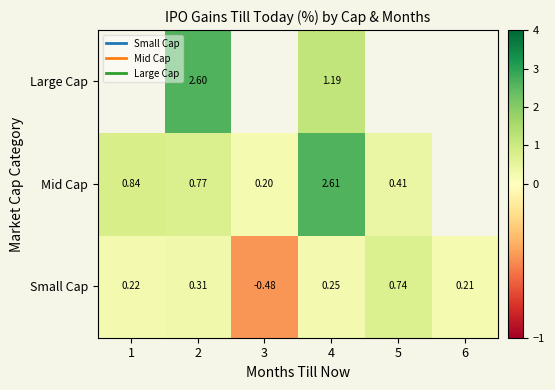

What is the difference between the Mid Cap values at 5 and 4?

2.2